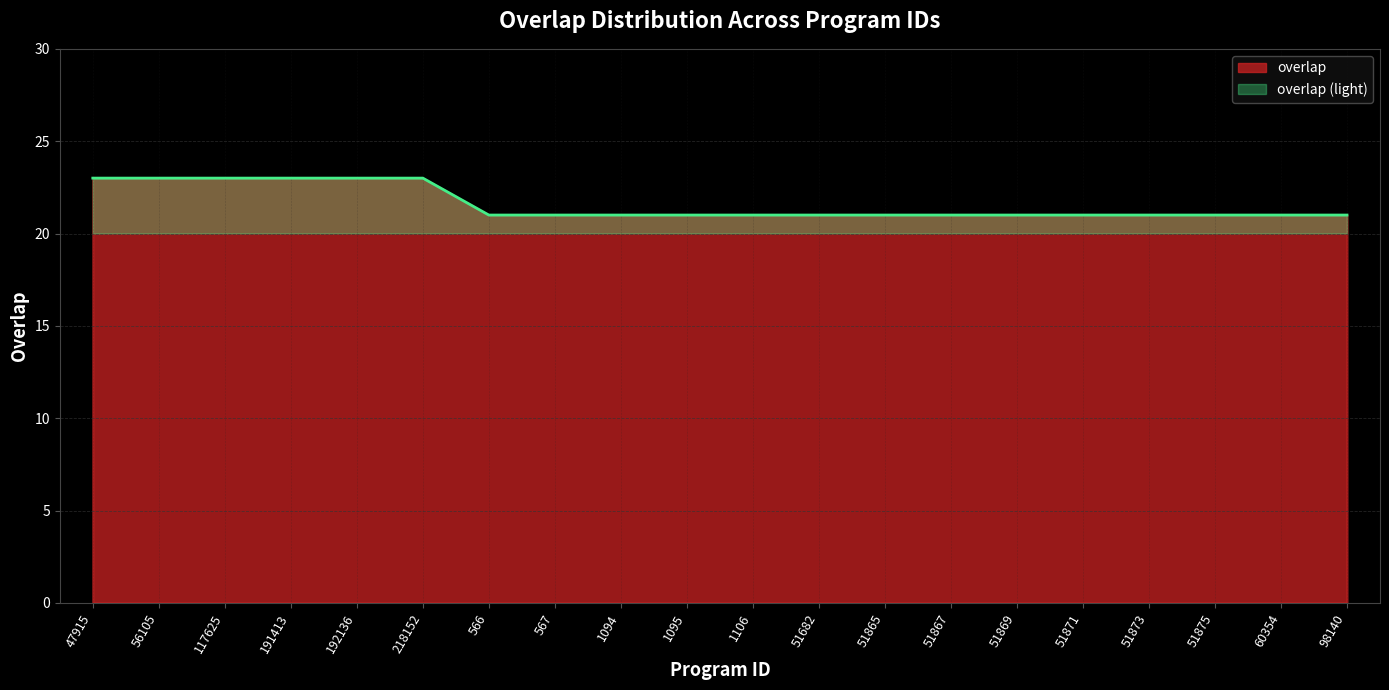

How many series are shown in this chart?

1